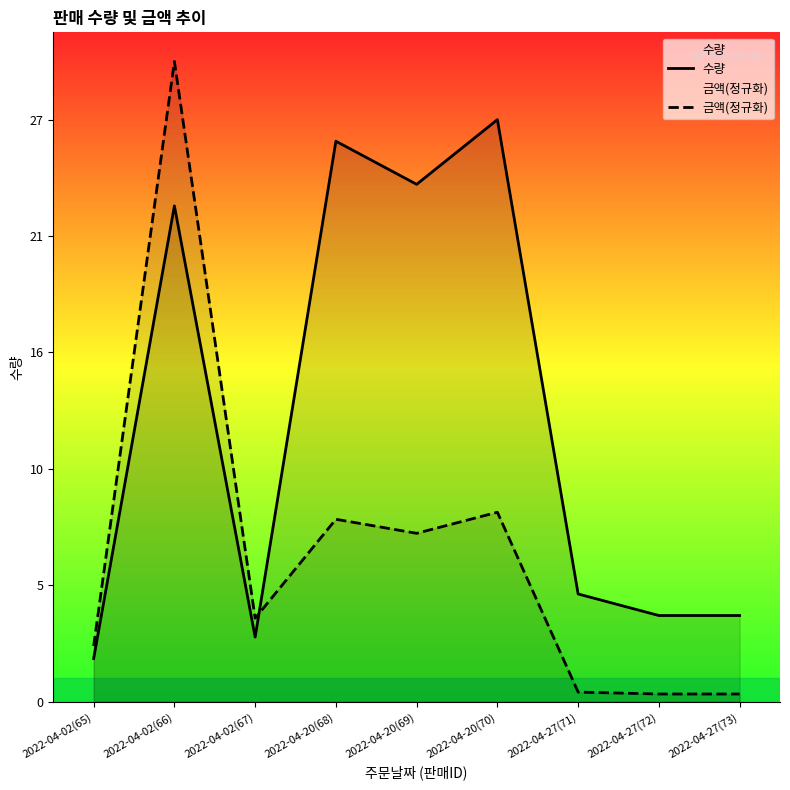

Does the chart display data point markers on the line(s)?

No